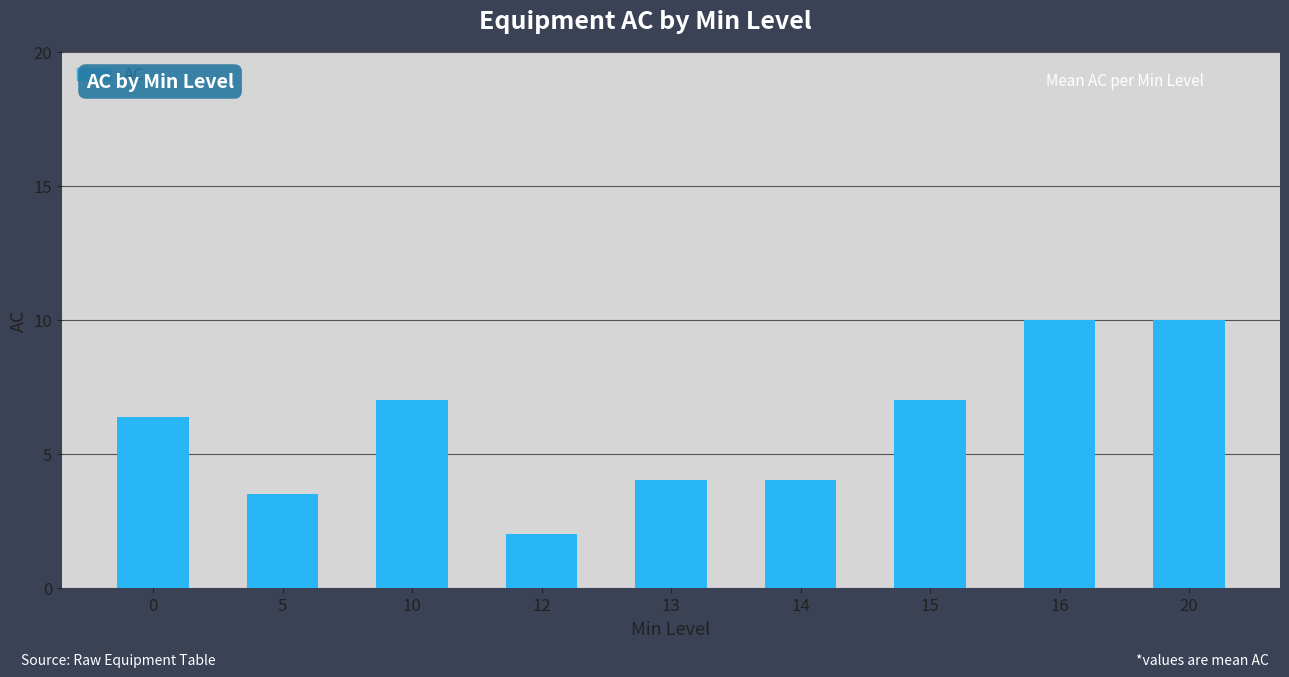

What is the minimum value shown in the chart?

2.0